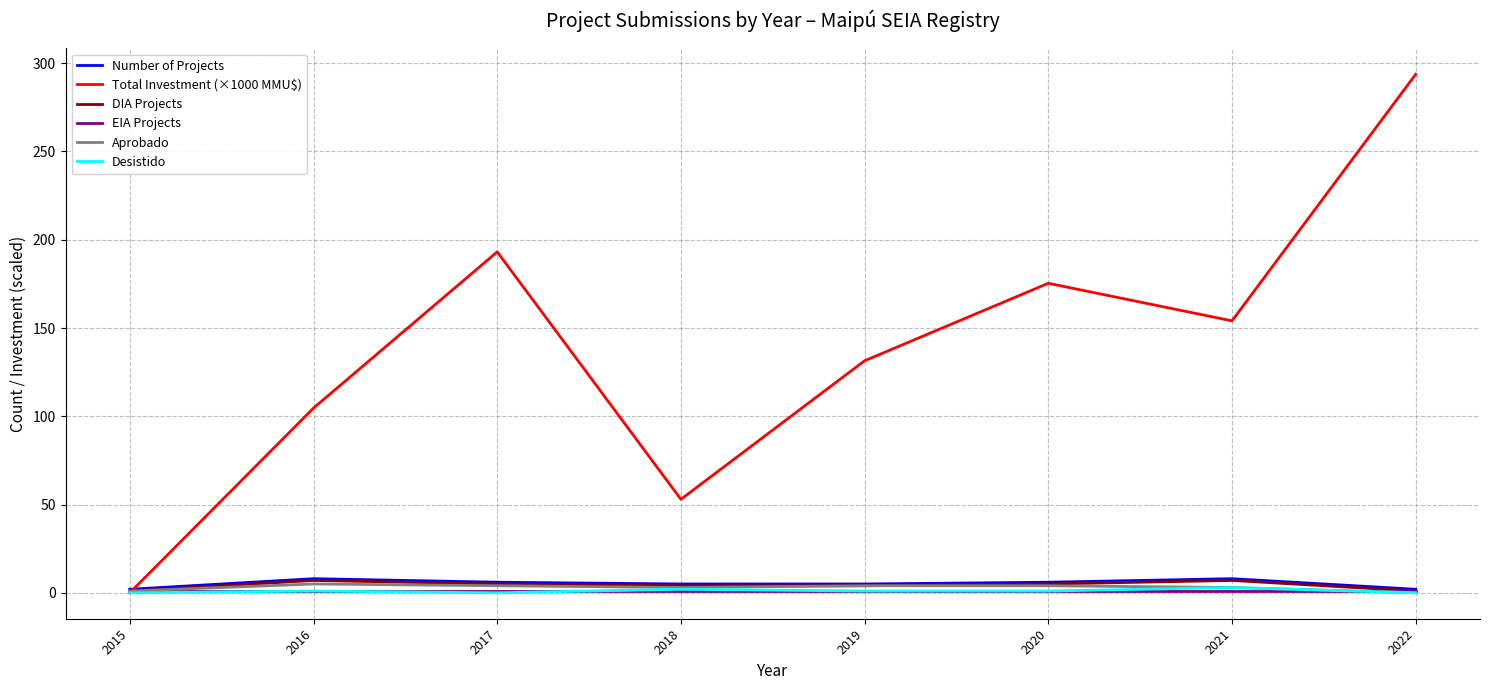

Which category has the lowest value in the Total Investment (×1000 MMU$) series?

2015